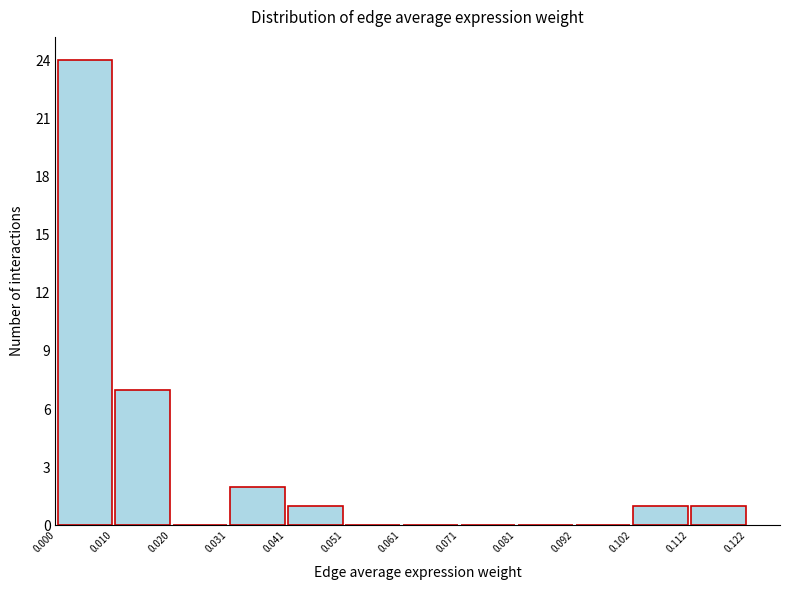

What is the height of the bar covering 0.010 to 0.020 on the x-axis? The values are not printed on the chart, so give them approximately, as read against the axis.

7